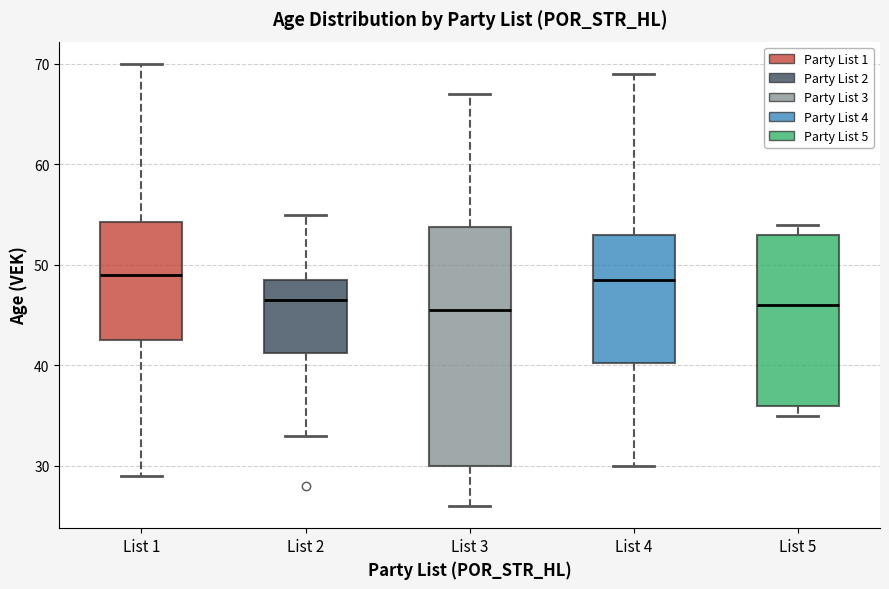

Reading left to right, read every box against the y-axis: the position of its median line, the range the box covers, and the ends of its whiskers. The values are not printed on the chart, so give them approximately, as read against the axis.

List 1: median 49, box 43 to 54, whiskers 29 to 70
List 2: median 47, box 41 to 49, whiskers 33 to 55
List 3: median 46, box 30 to 54, whiskers 26 to 67
List 4: median 49, box 40 to 53, whiskers 30 to 69
List 5: median 46, box 36 to 53, whiskers 35 to 54